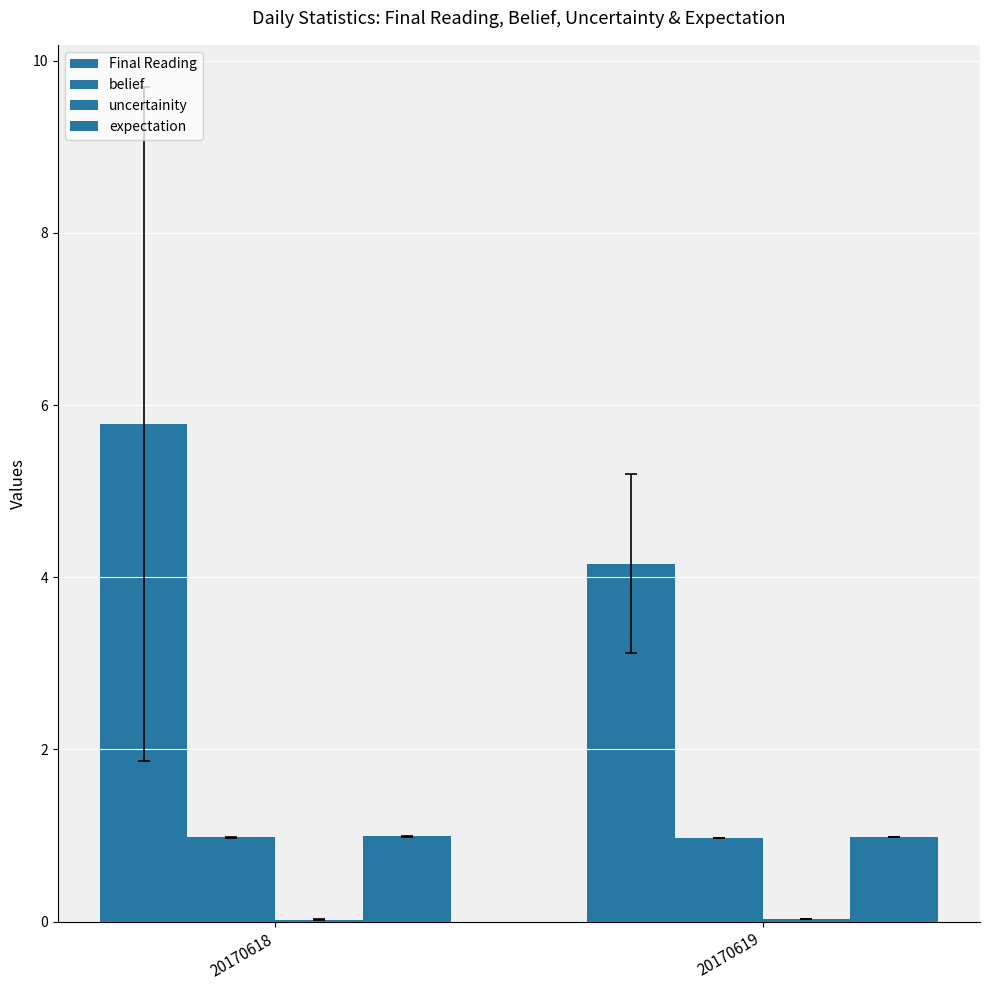

How many data points in Final Reading are above 5?

1